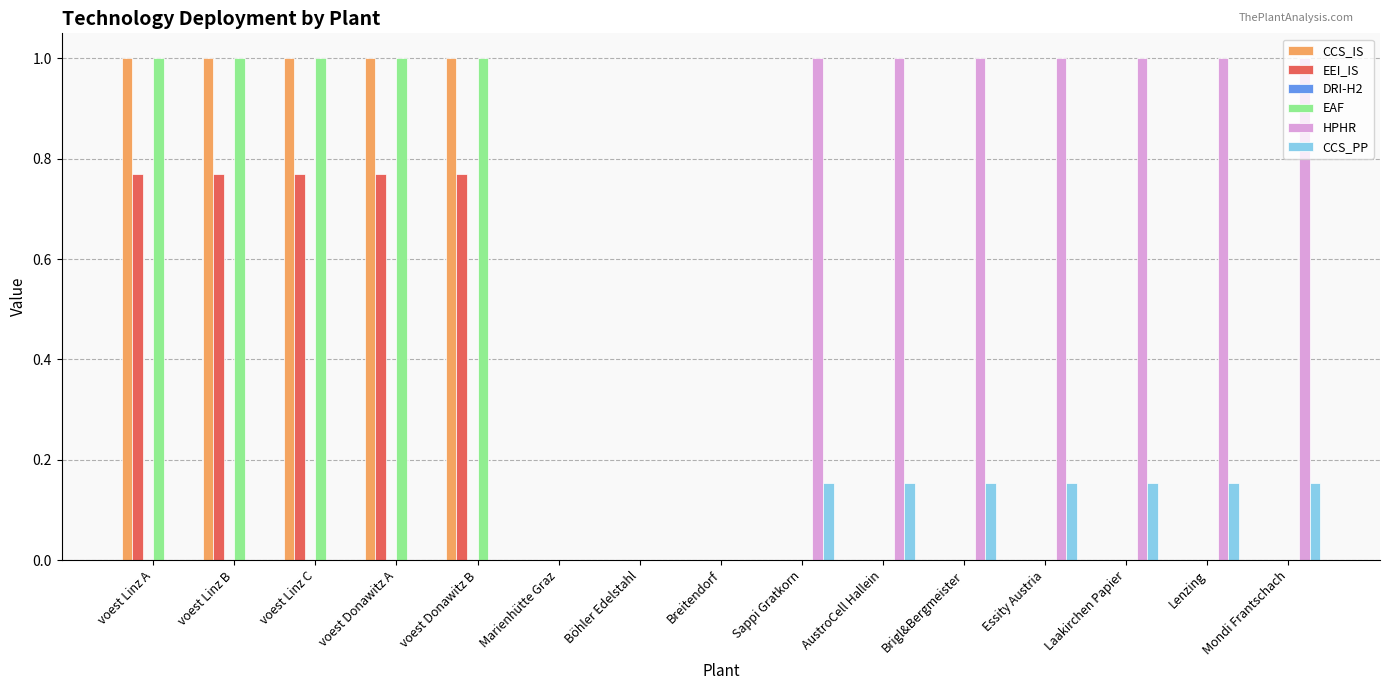

Which series has the largest total across all categories?

HPHR